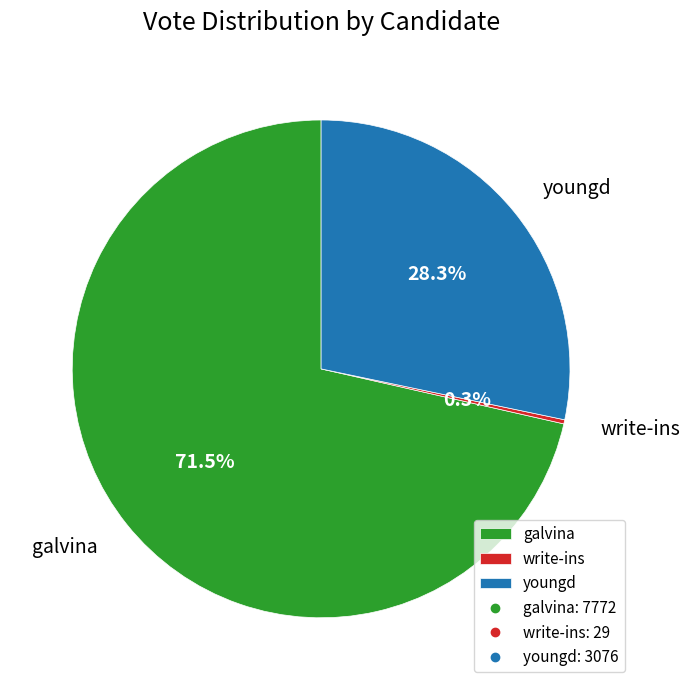

To the nearest percent, what is the difference between the galvina and youngd slice percentages?

43%